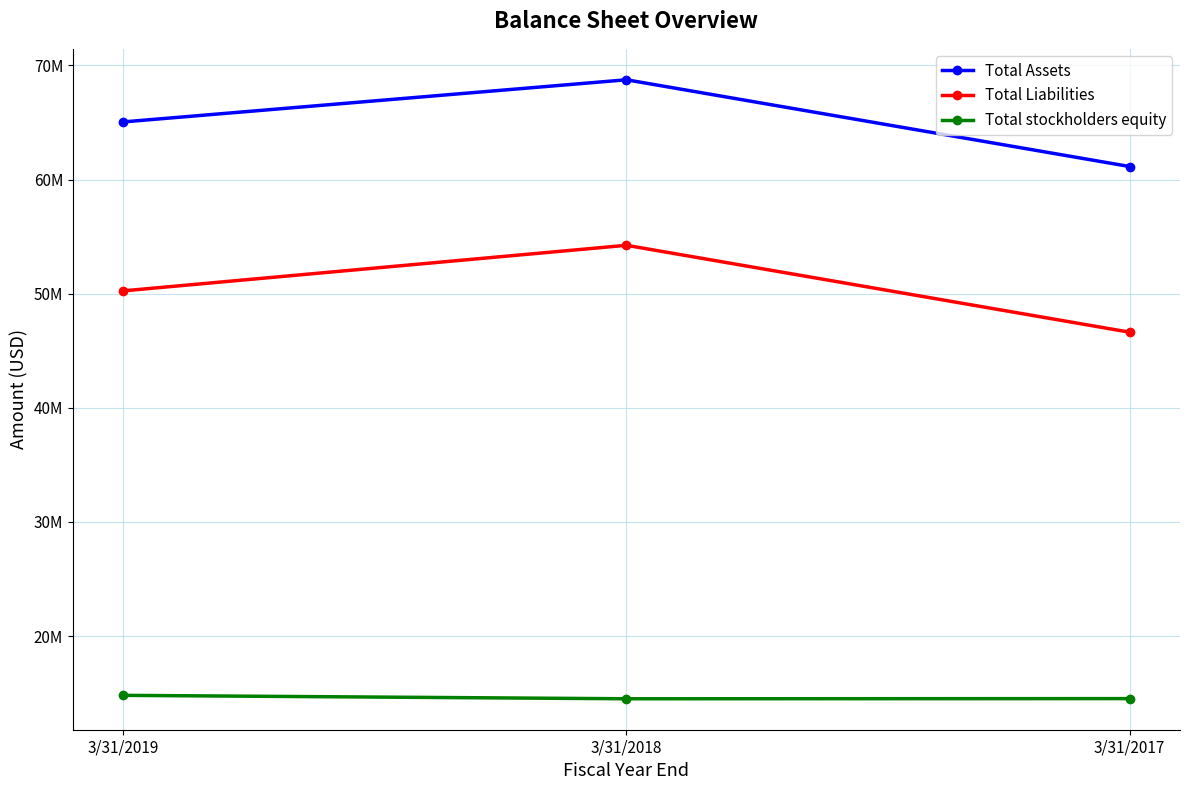

What is the difference between the Total Assets values at 3/31/2019 and 3/31/2017?

3908000